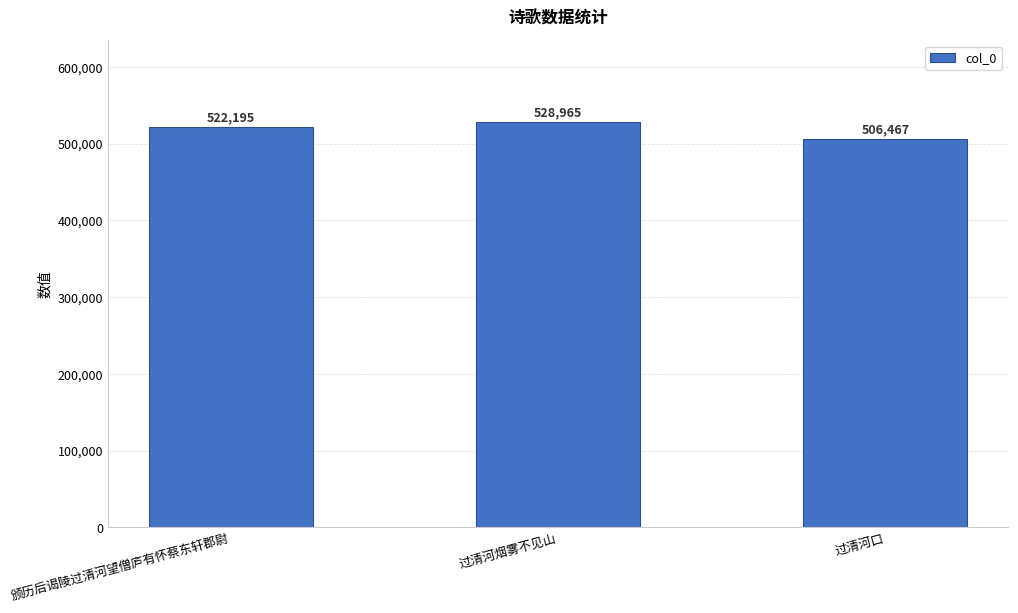

The chart shows a value of 528965 at 过清河烟雾不见山. True or false?

True